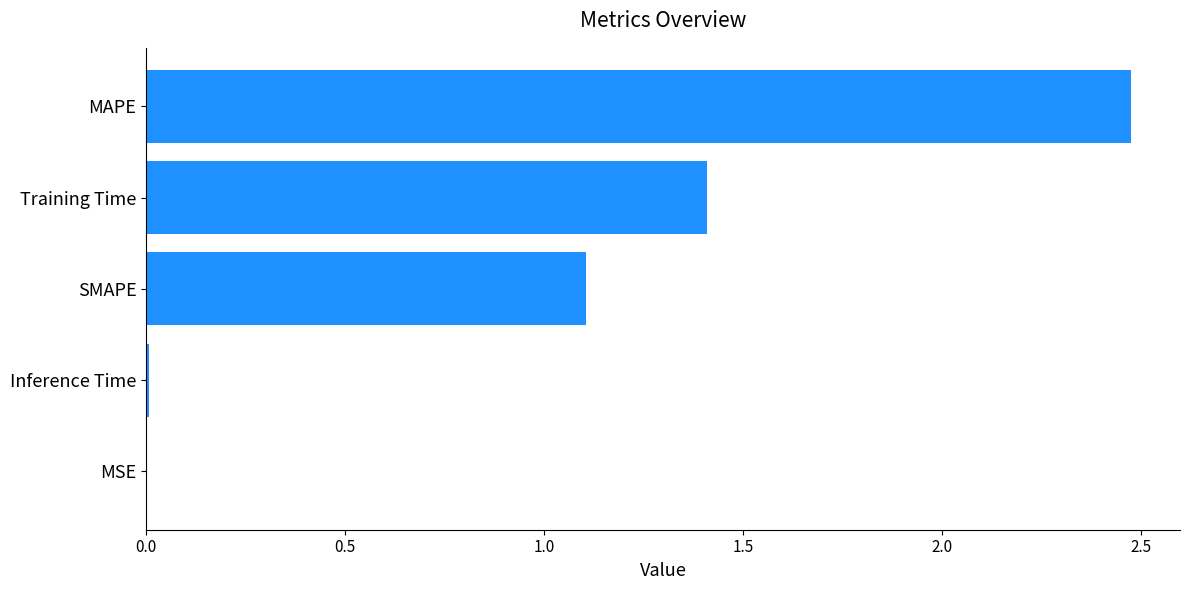

What is the sum of all values?

5.0